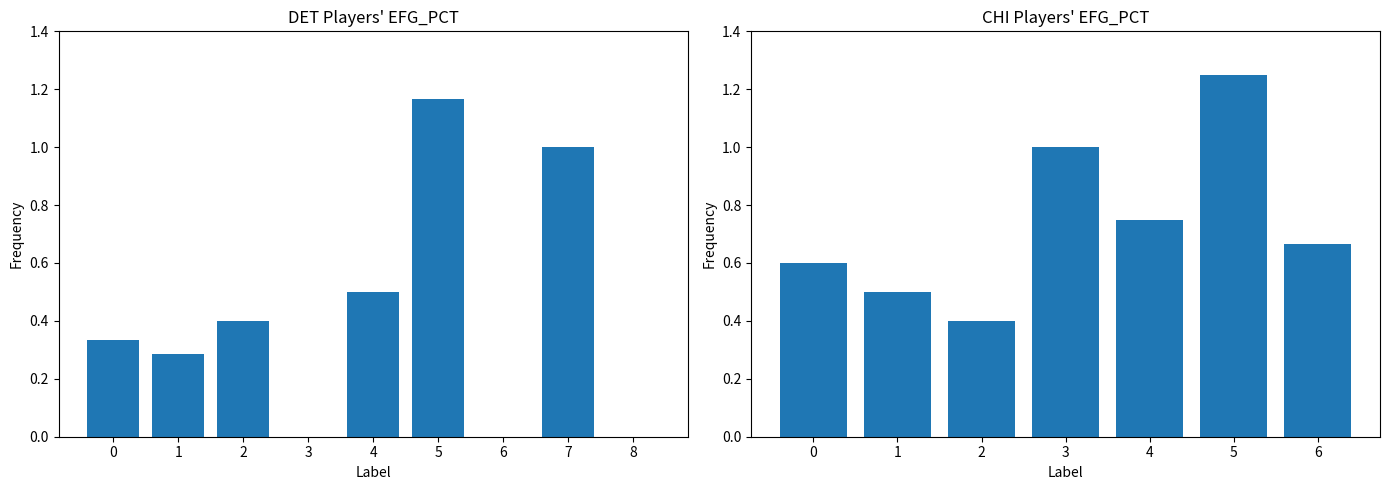

List the labels in order of value, largest first.

5, 3, 4, 6, 0, 1, 2